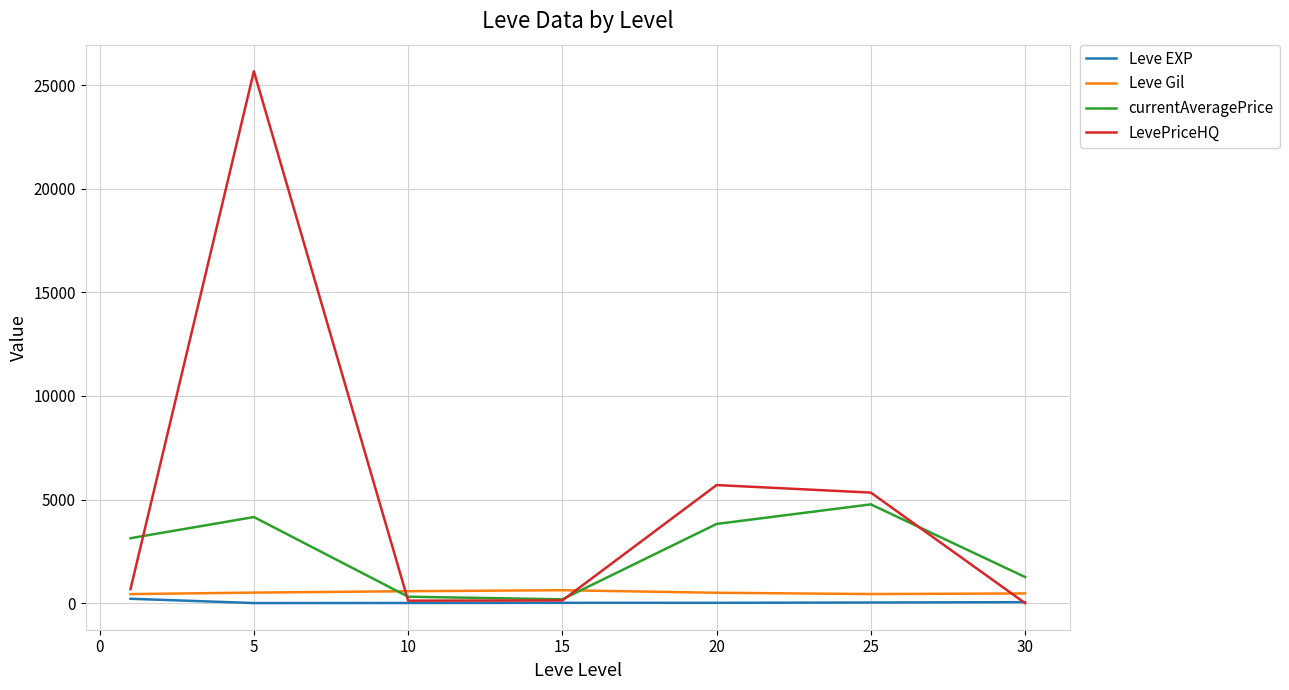

Which series has the largest total across all categories?

LevePriceHQ